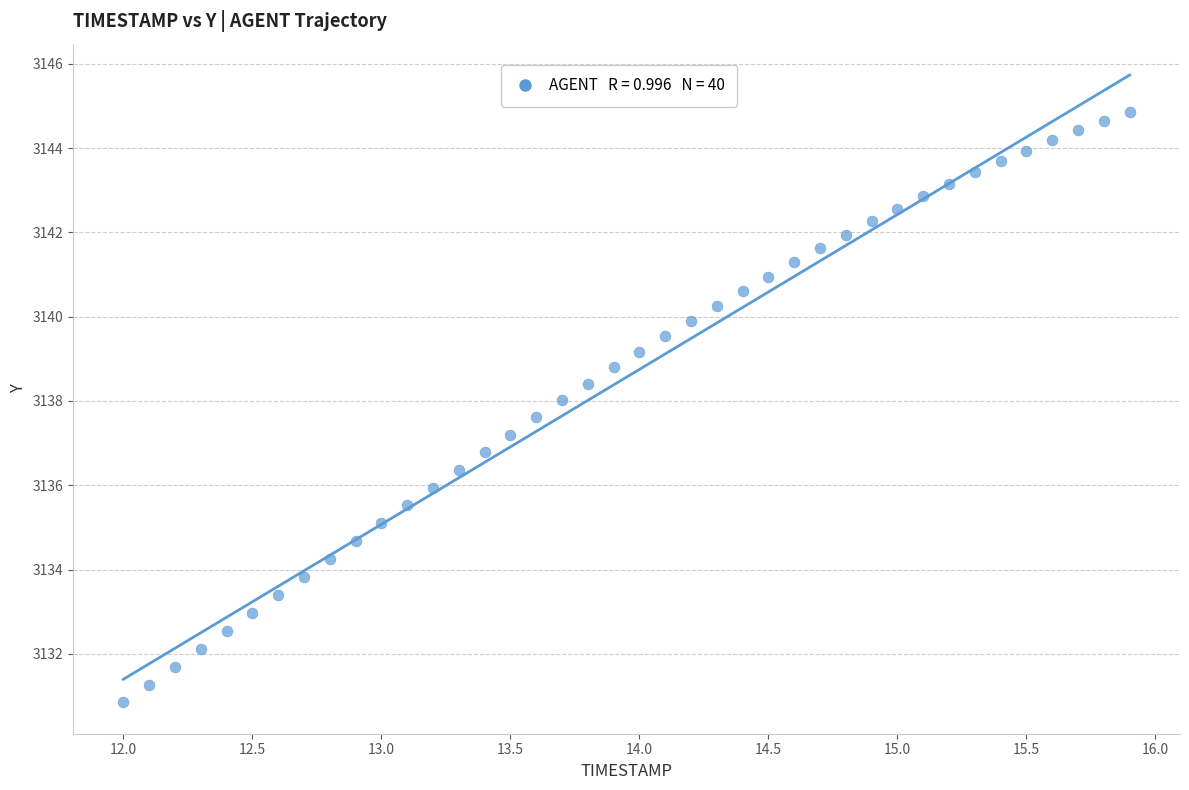

What is the range of Y values (max minus min)?

14.0